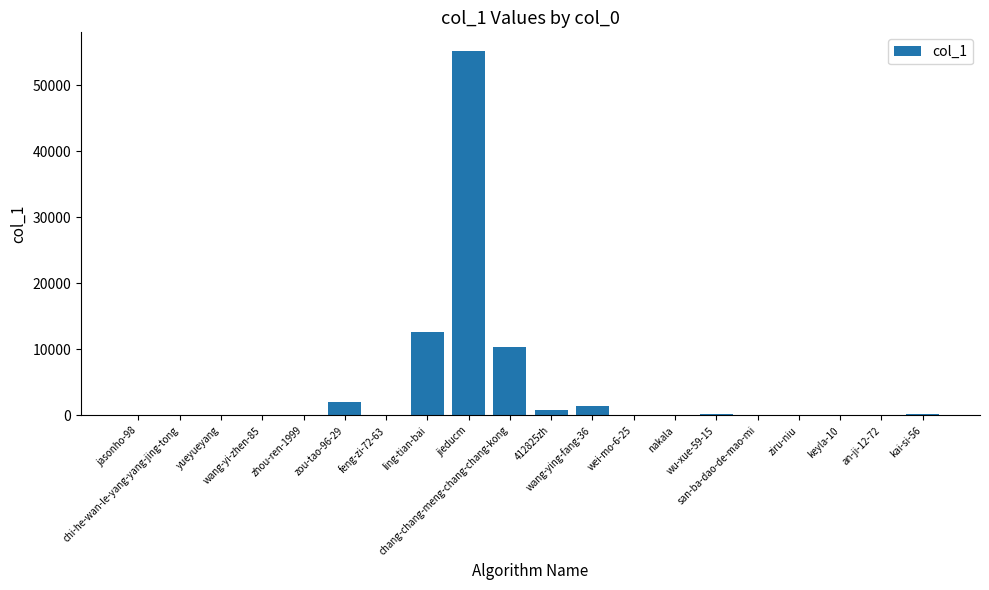

What is the sum of all values?

83493